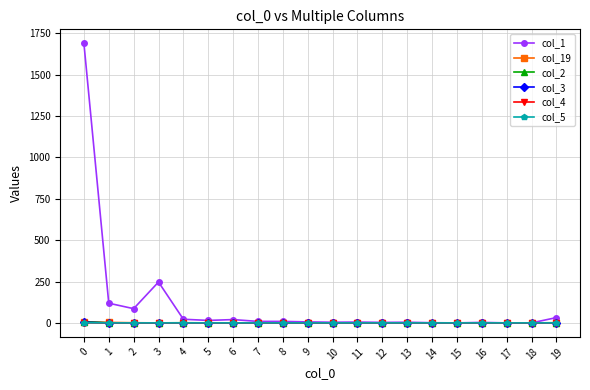

How many col_3 values are between 0 and 1?

19